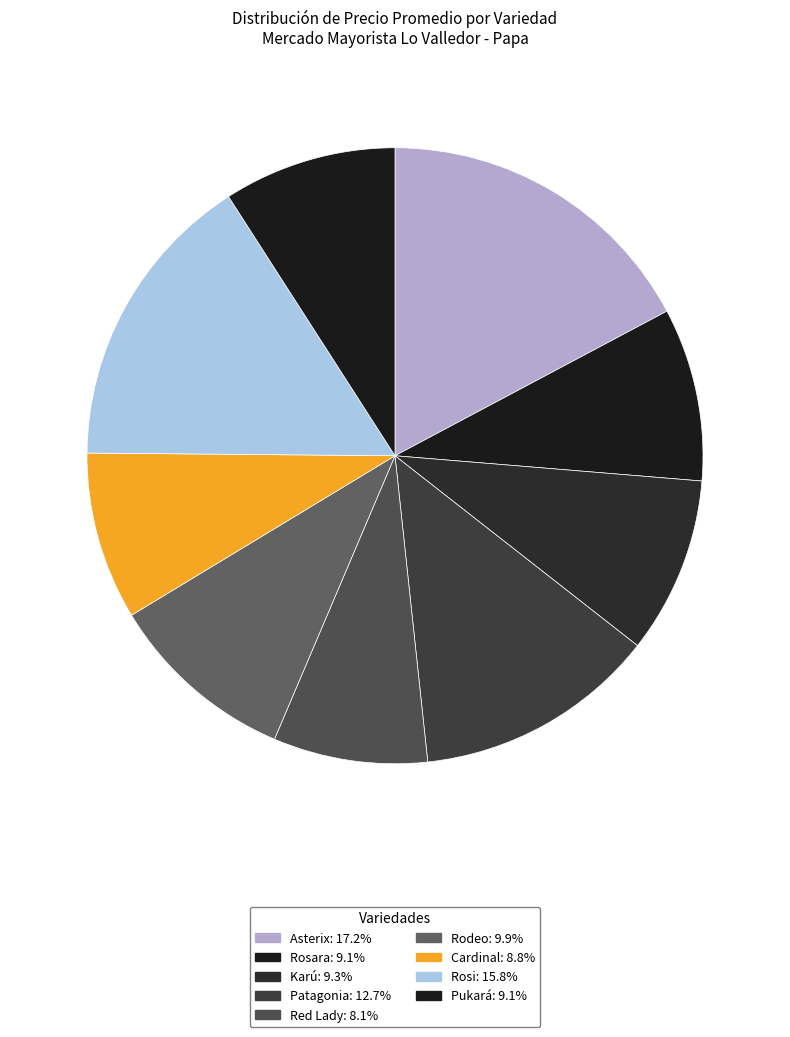

Is it true that Asterix is 17% of the pie?

True